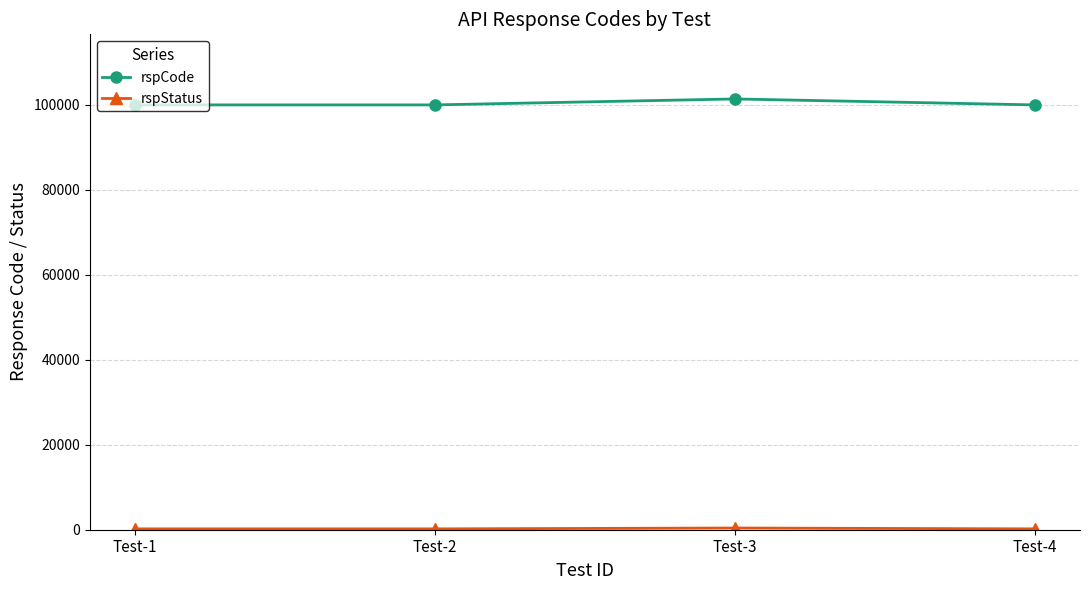

Which series has the largest range (max minus min)?

rspCode